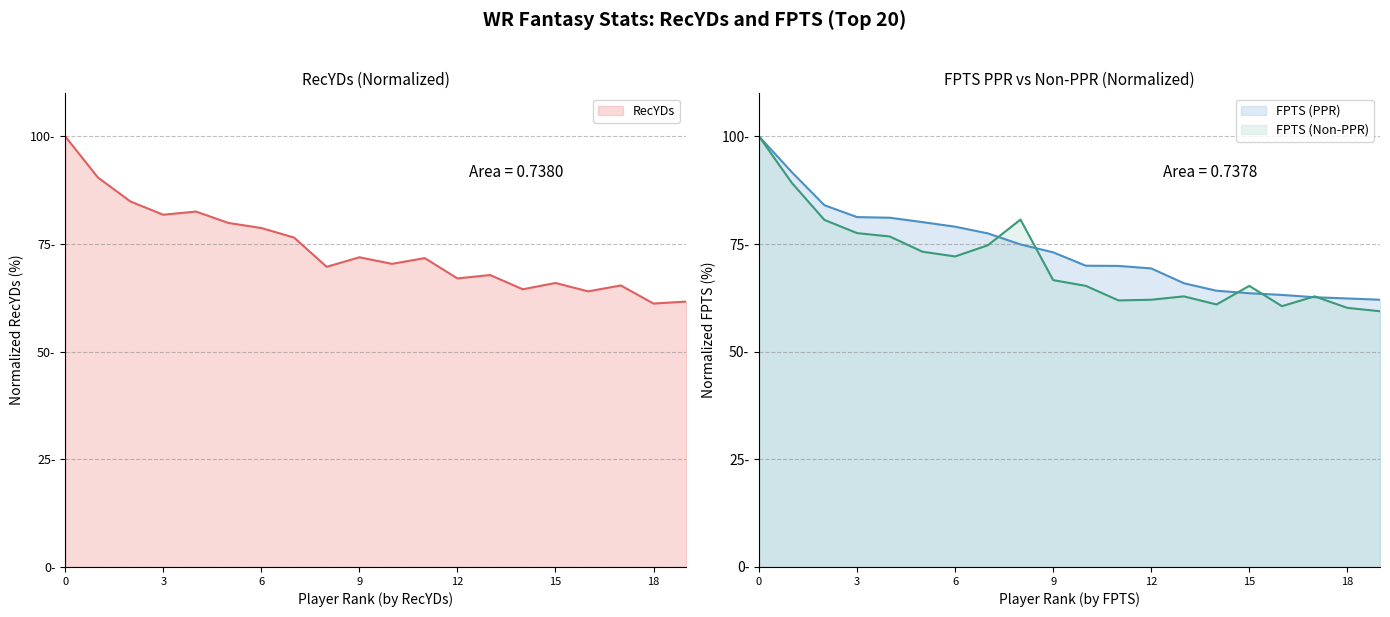

What is the difference between the maximum and minimum values in the FPTS (Non-PPR) series?

40.6